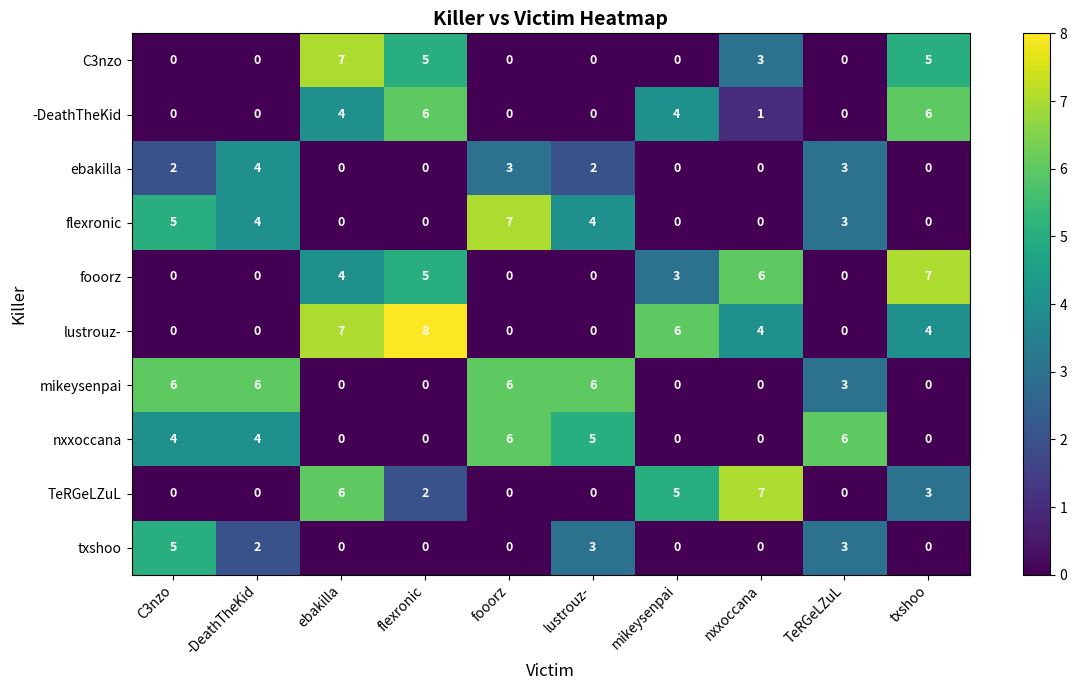

Is it true that fooorz equals 0 at TeRGeLZuL?

True